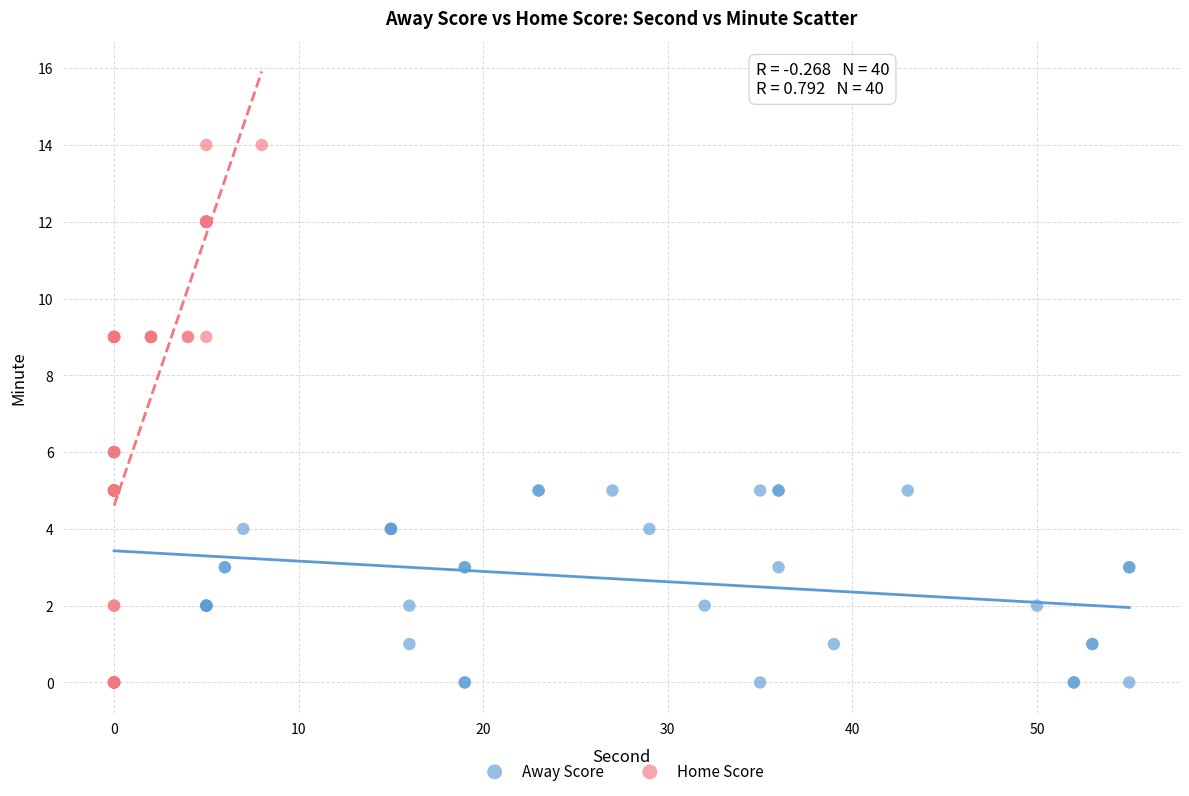

Which series has the widest spread of Y values?

Home Score